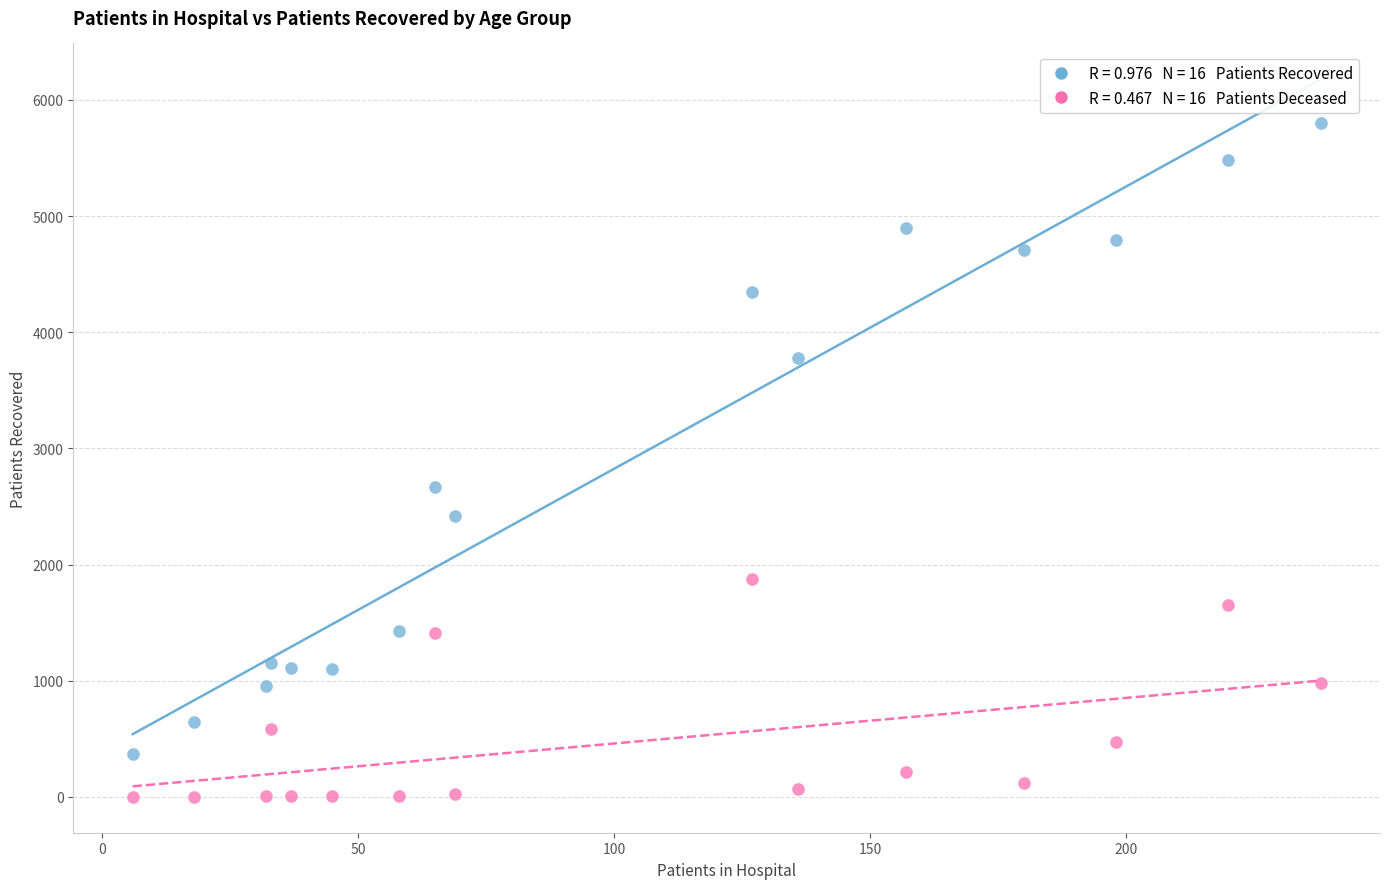

Across all series, what Y value is closest to 2899?

2669